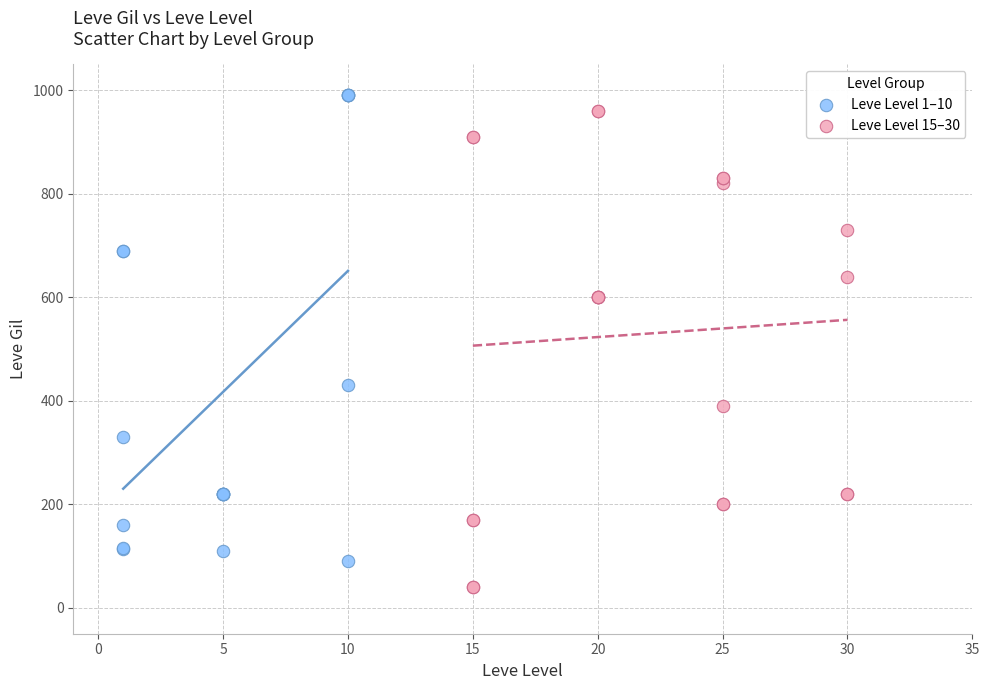

What are all the series names shown in the legend?

Leve Level 1–10, Leve Level 15–30